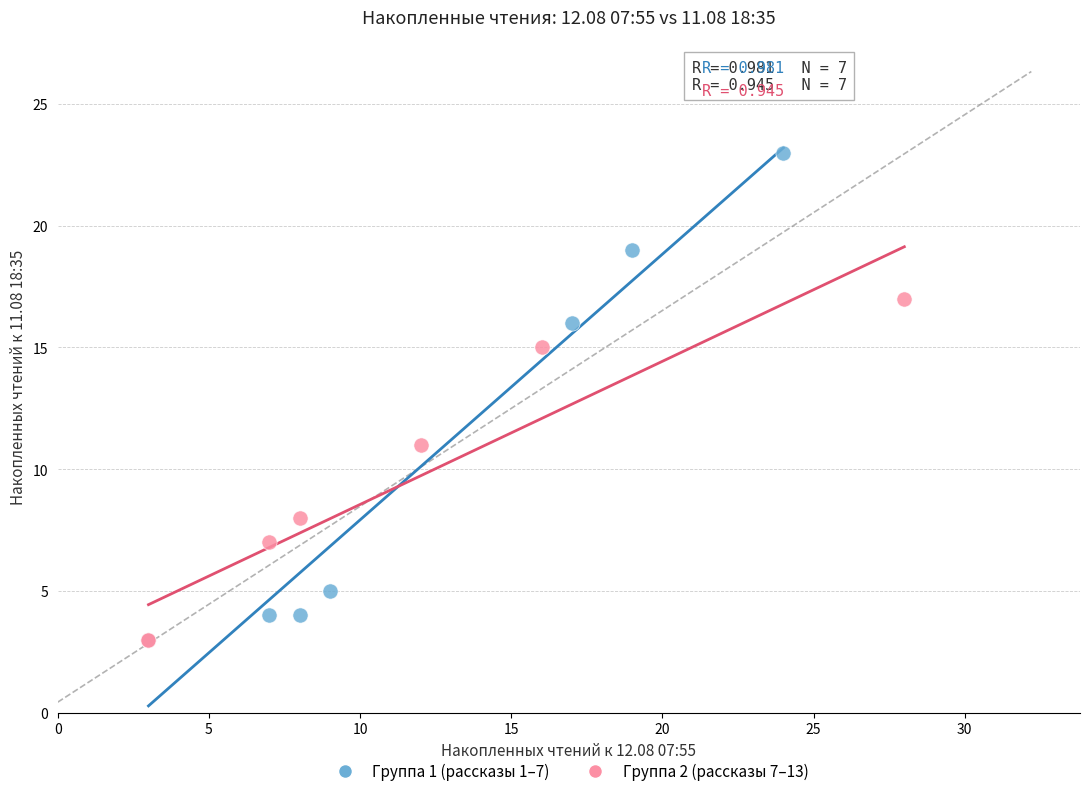

Which series reaches the maximum Y coordinate?

Группа 1 (рассказы 1–7)